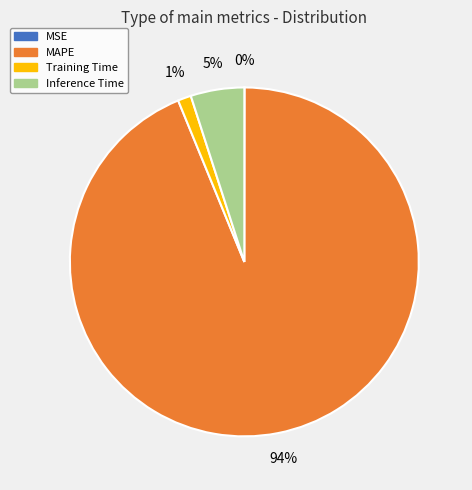

Which category has the biggest portion of the pie?

MAPE